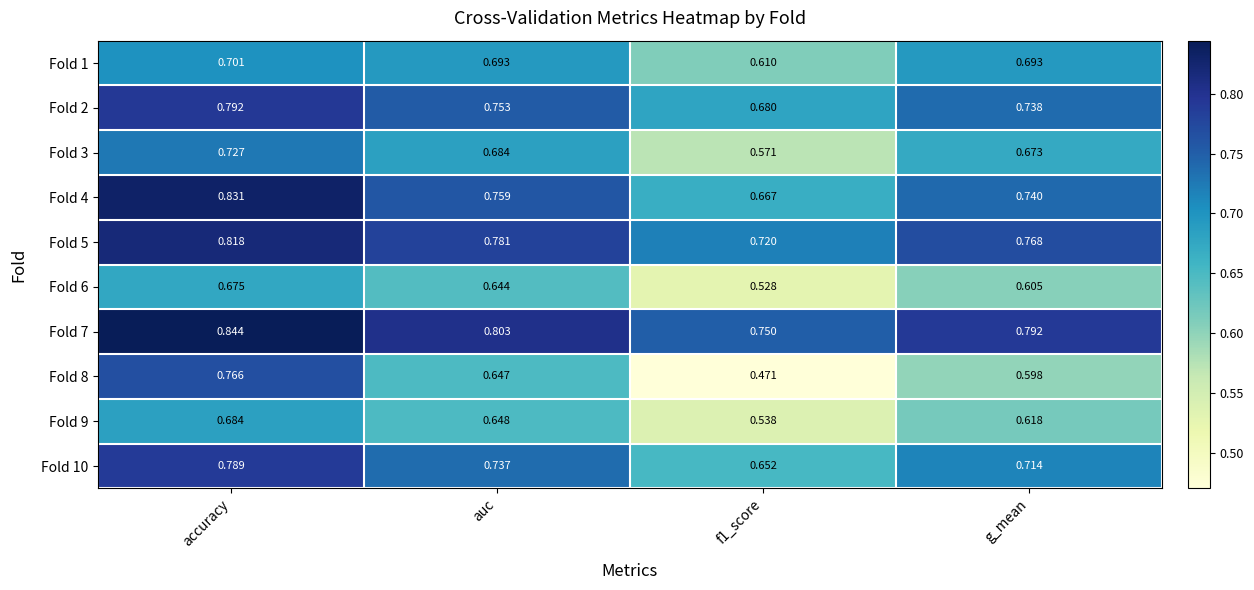

Count the number of categories in the chart.

4